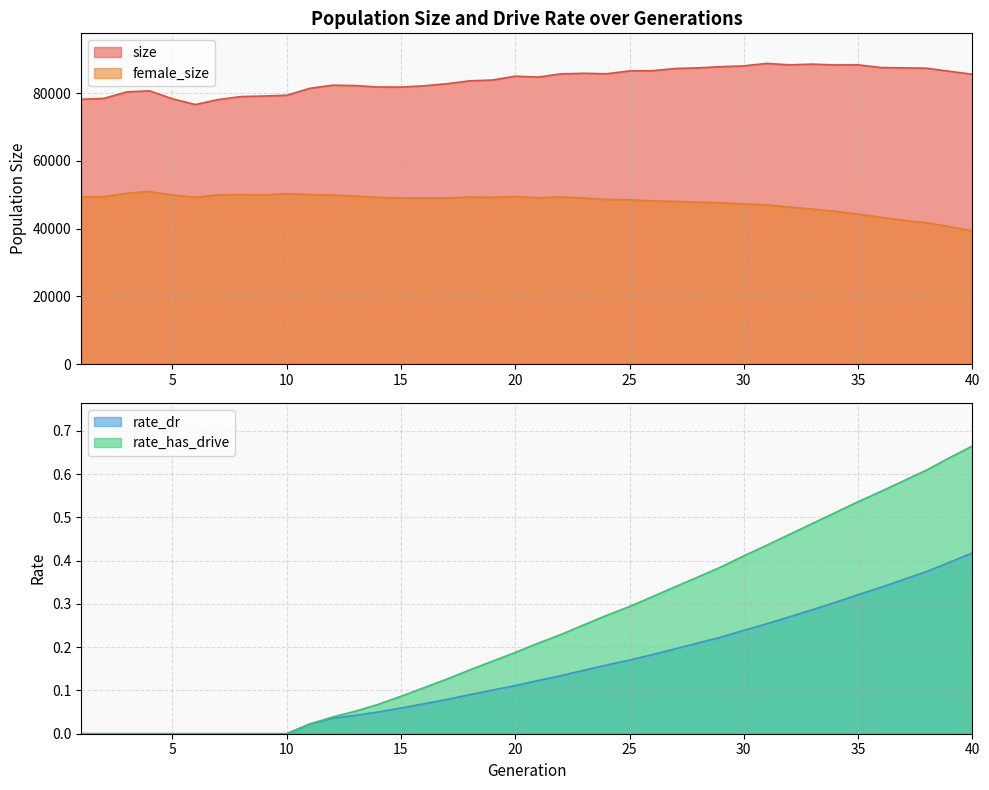

What is the spread (max minus min) of values at 26?

86653.8